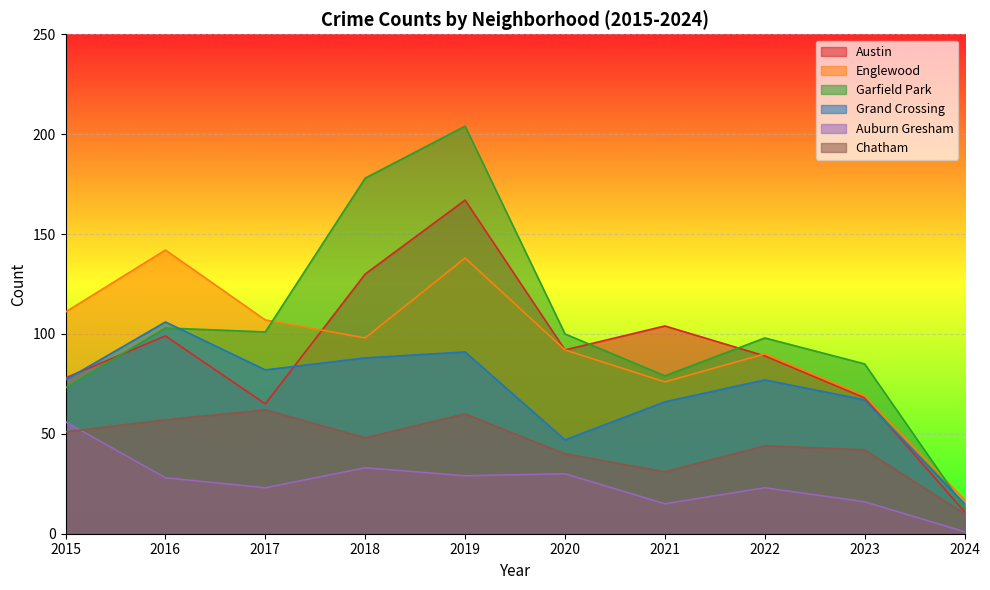

Where is the first local minimum for Grand Crossing?

2017